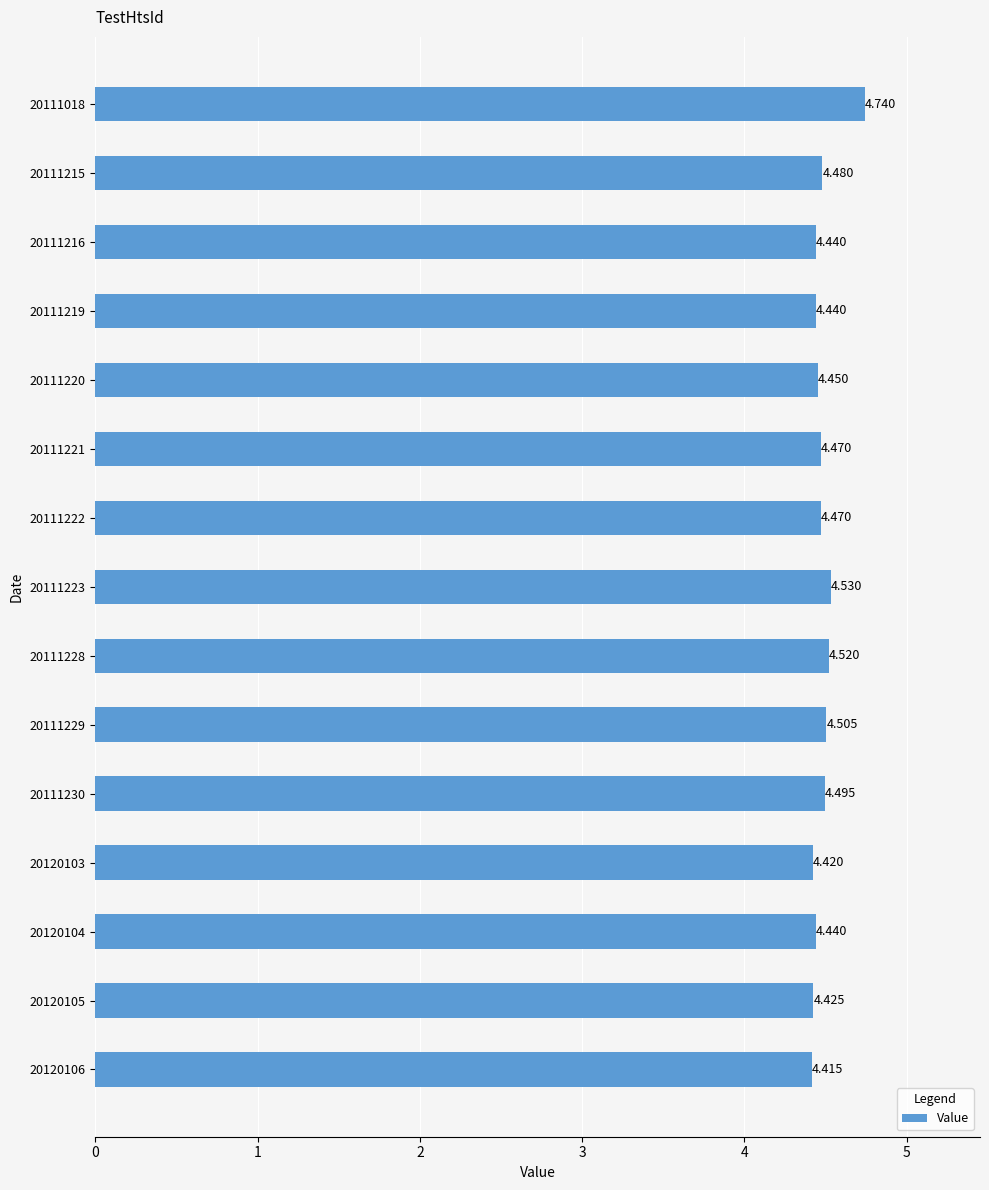

At which label is the value closest to 4?

20120106